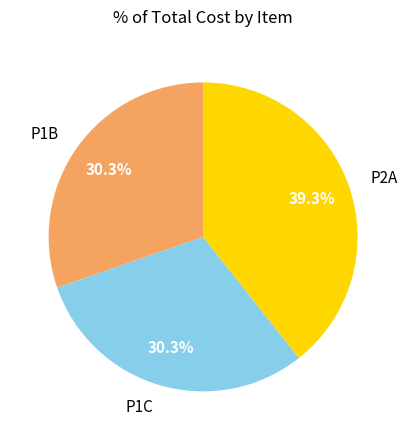

Is it true that P2A is 39% of the pie?

True